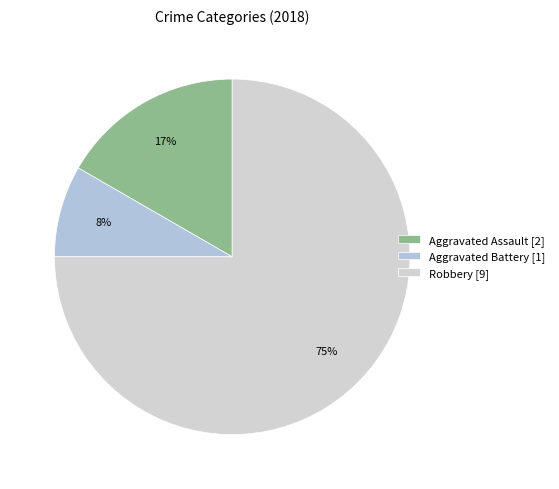

The Robbery slice represents 69% of the pie. True or false?

False